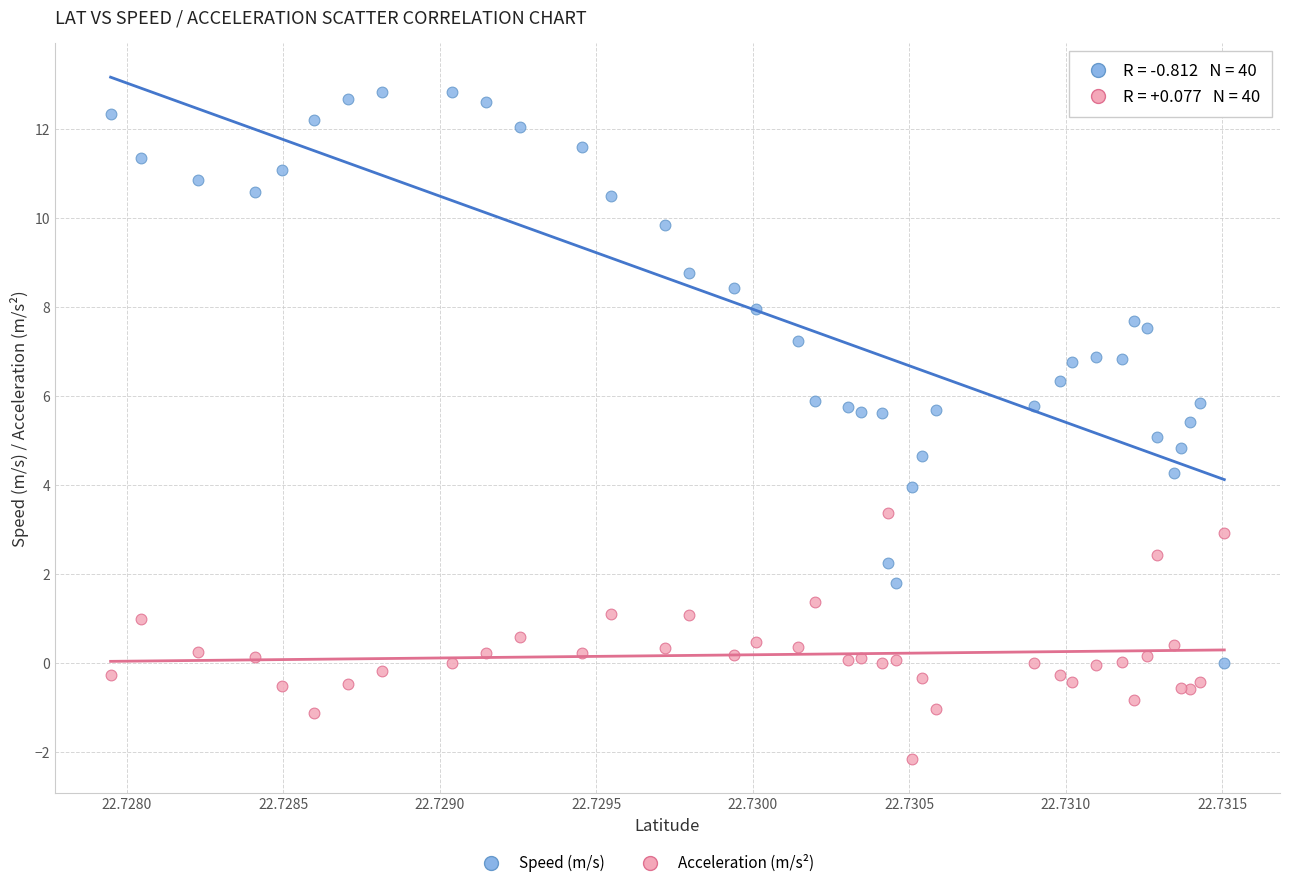

Which series has the largest Y range (max minus min)?

Speed (m/s)